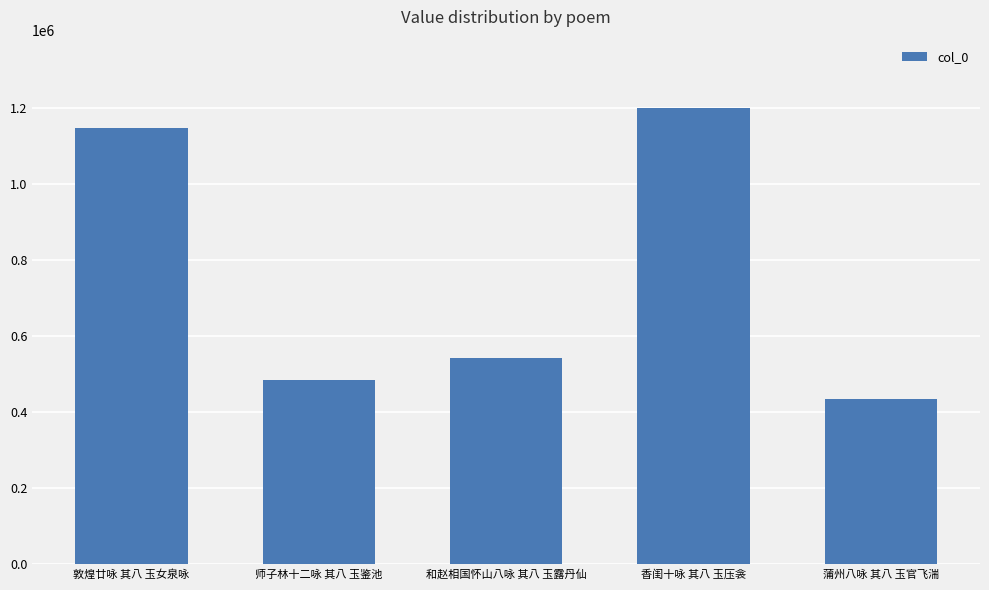

Rank the categories by value from lowest to highest.

蒲州八咏 其八 玉官飞湍, 师子林十二咏 其八 玉鉴池, 和赵相国怀山八咏 其八 玉露丹仙, 敦煌廿咏 其八 玉女泉咏, 香闺十咏 其八 玉压衾